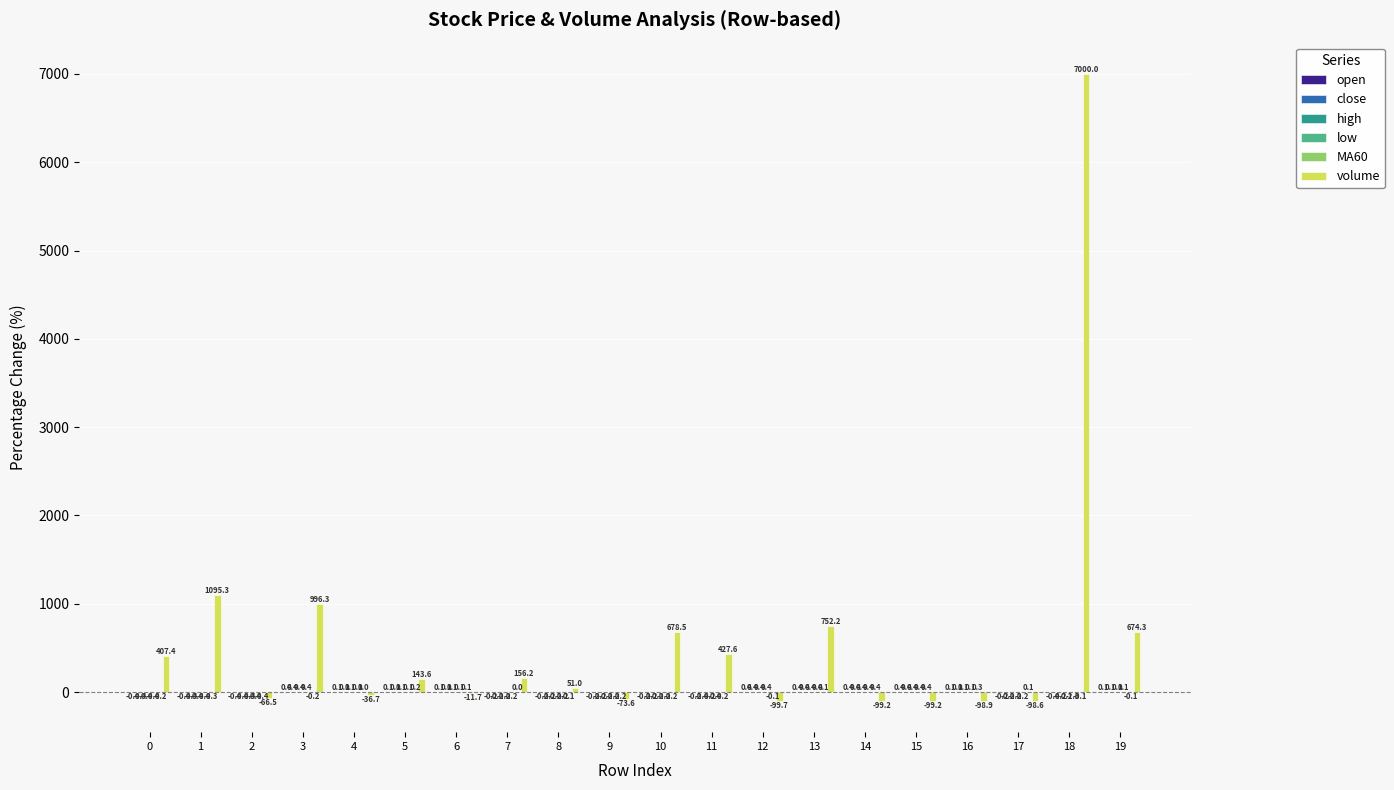

Which series changed the most between 9 and 11?

volume